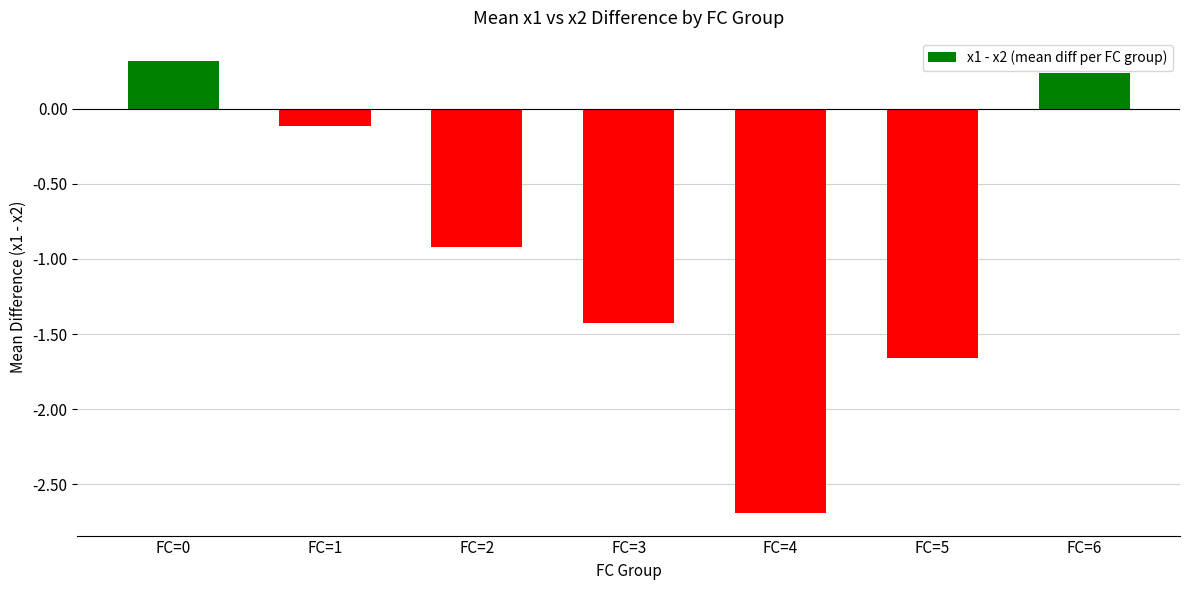

Which has a higher value, FC=1 or FC=3?

FC=1